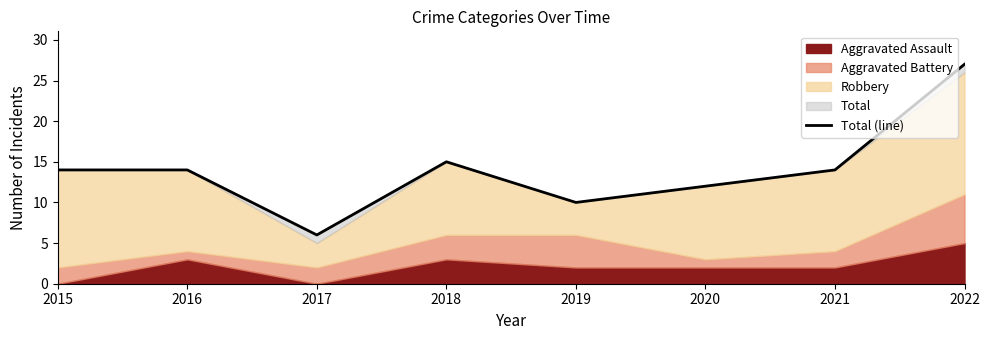

How many lines are shown in the chart?

1